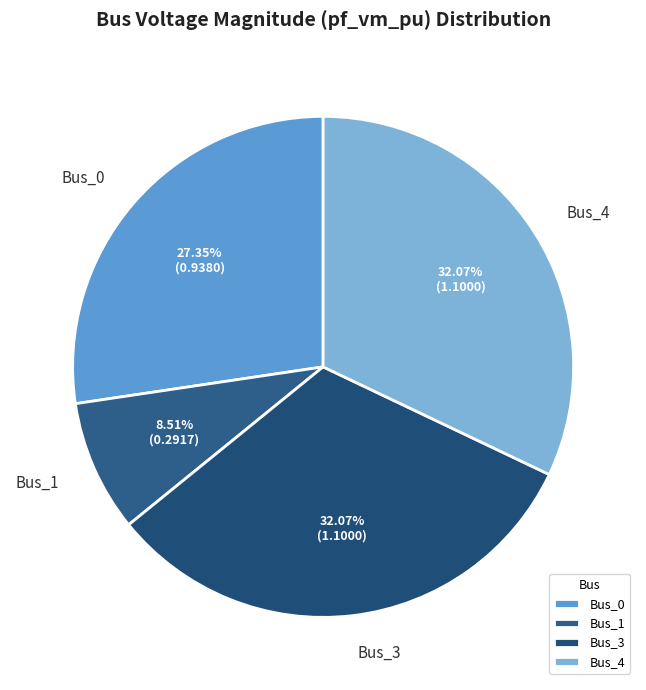

Which category has the smallest portion of the pie?

Bus_1